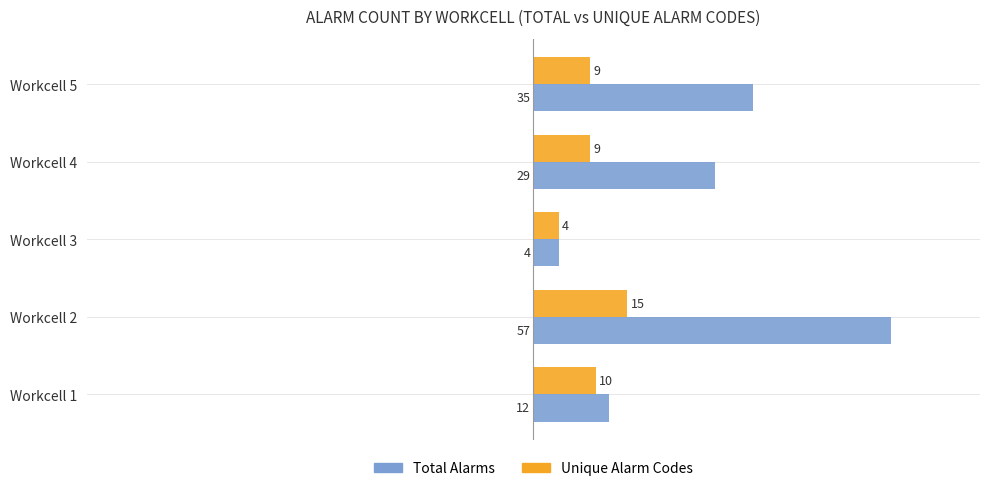

Which series changed the most between Workcell 2 and Workcell 4?

Total Alarms